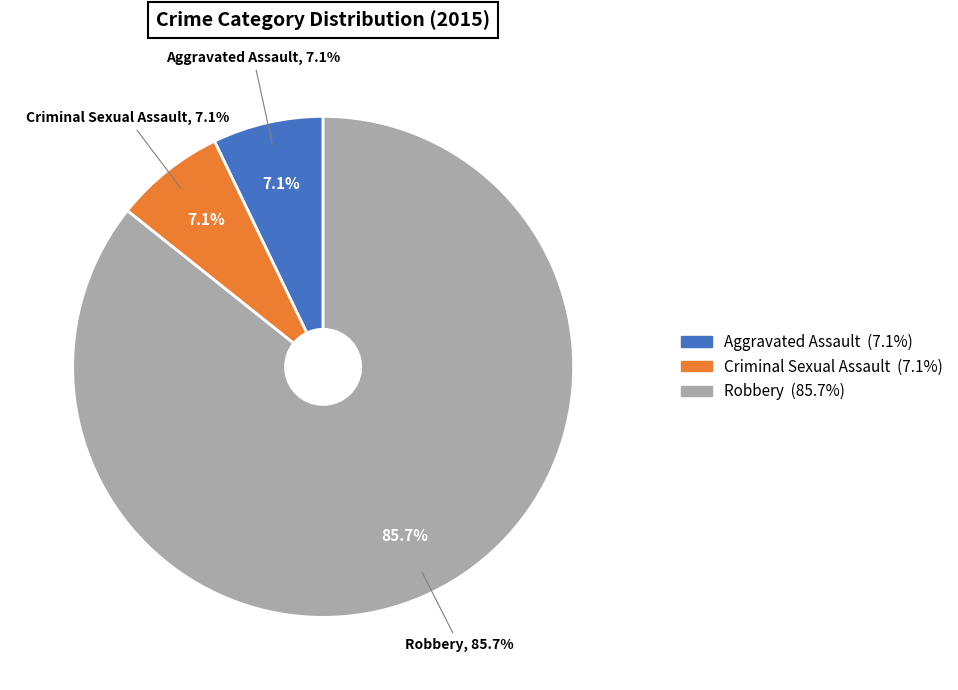

The Aggravated Assault slice represents 21% of the pie. True or false?

False